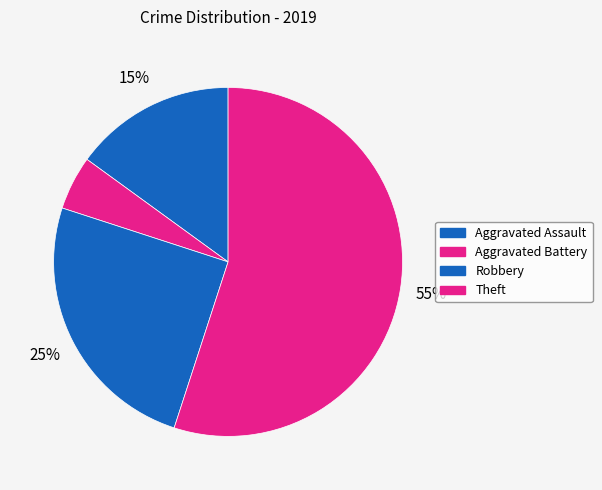

What is the smallest slice in the pie chart?

Aggravated Battery